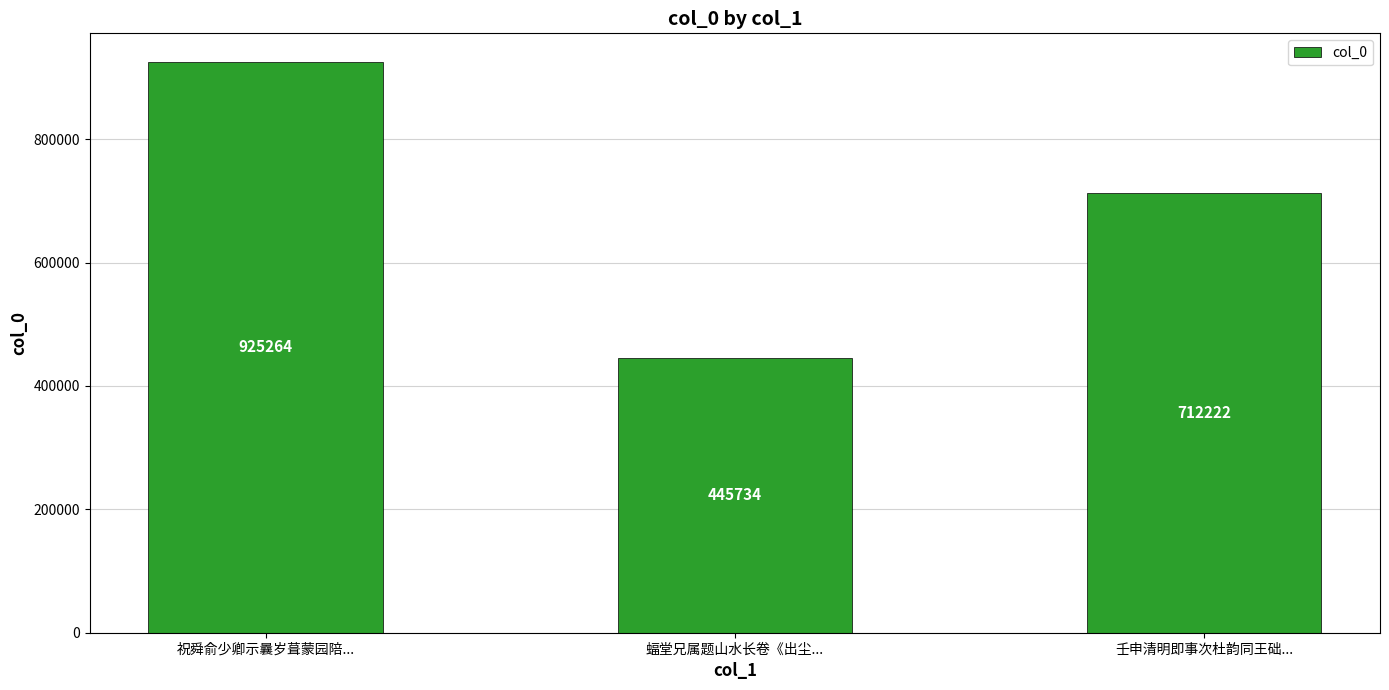

At which label is the value closest to 685499?

壬申清明即事次杜韵同王础...